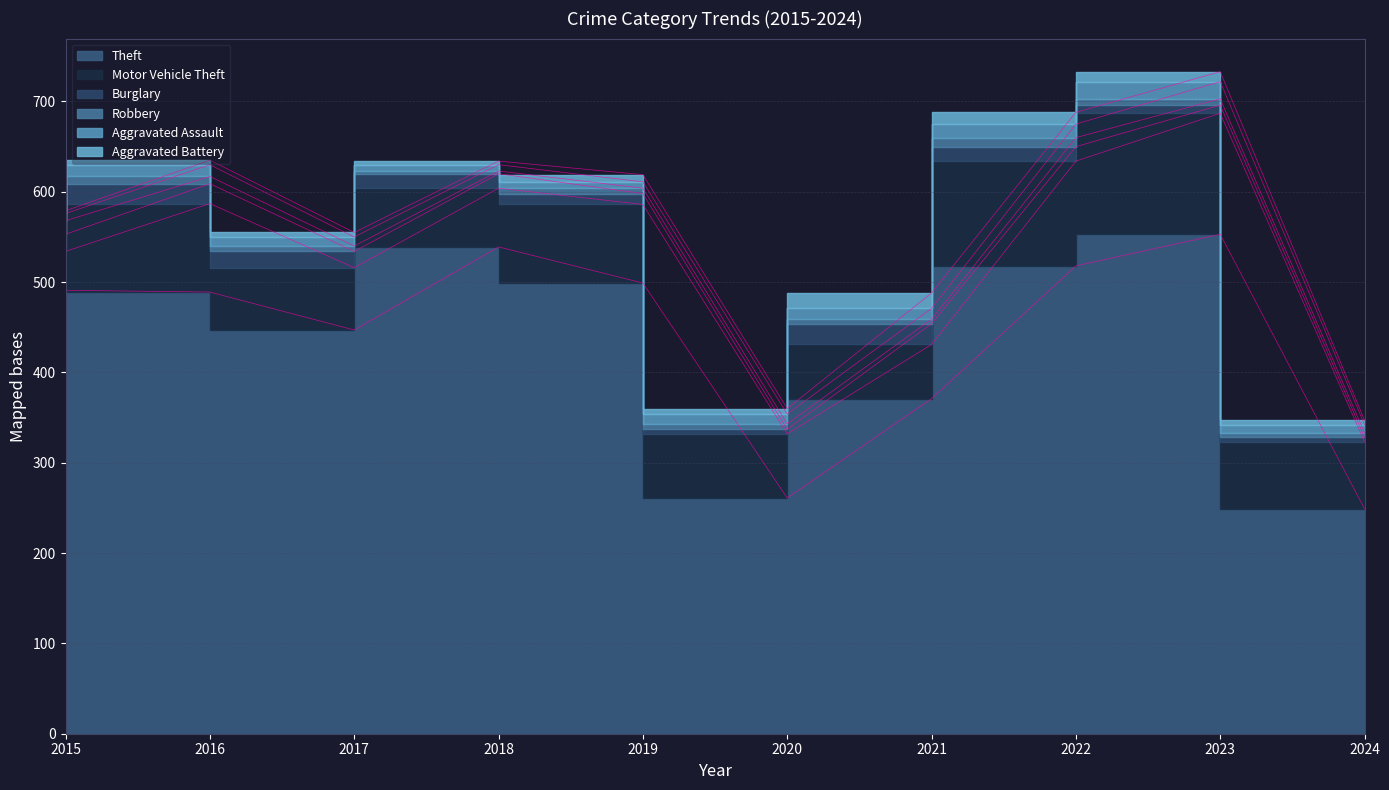

True or false: Aggravated Battery has more than 1 points higher than both neighbors.

True